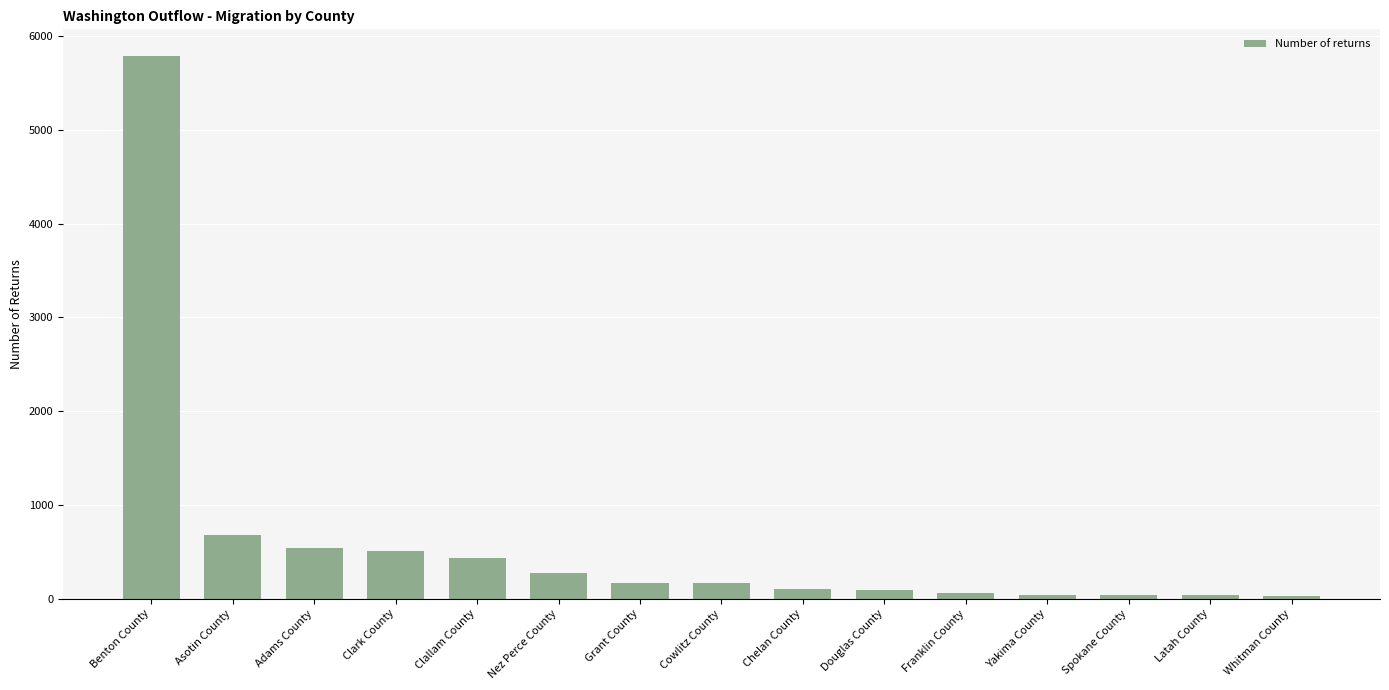

What is the label of the 4th bar from the left?

Clark County